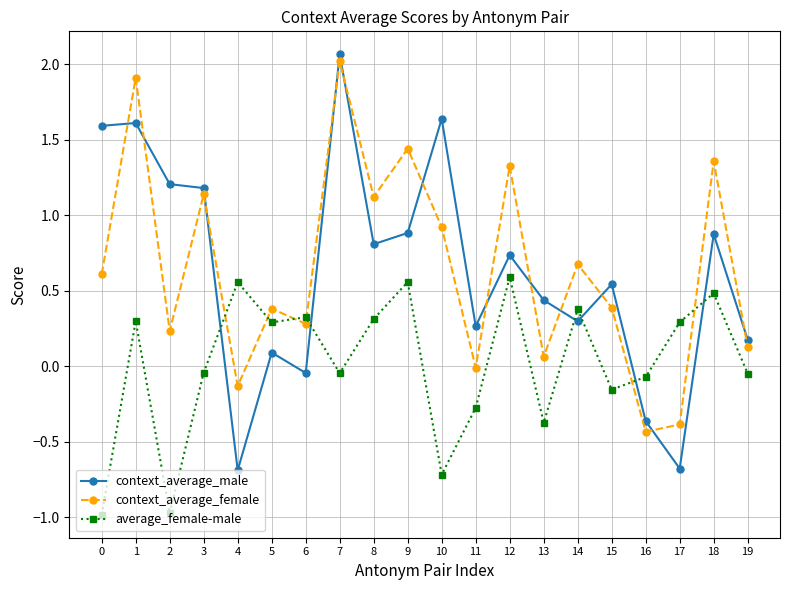

Between 17 and 18, which series saw the biggest shift?

context_average_female